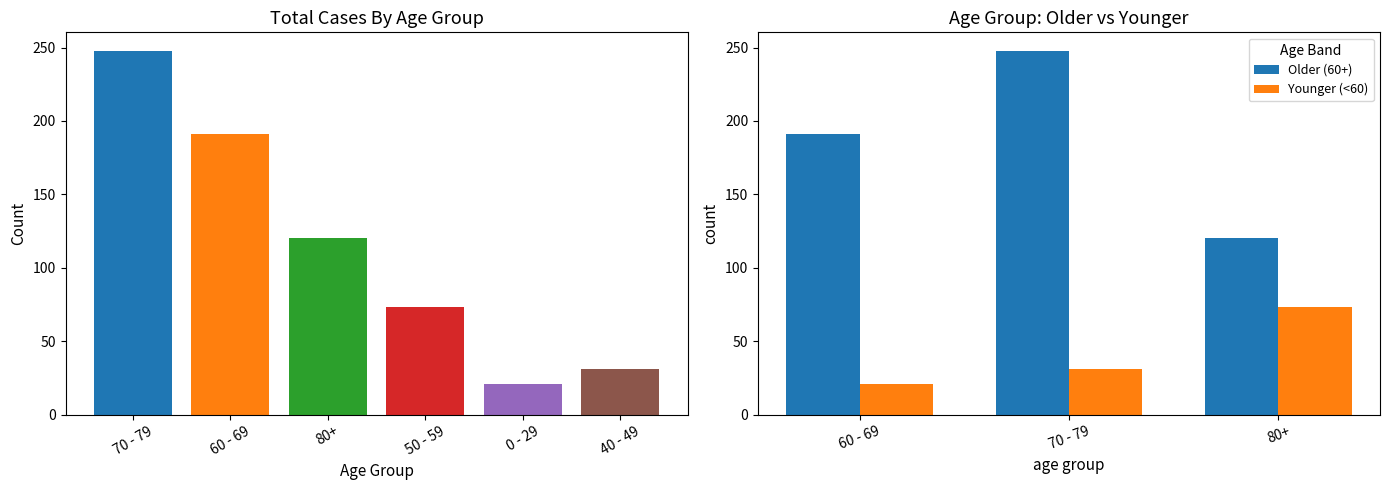

What is the highest value of the Older (60+) series?

248